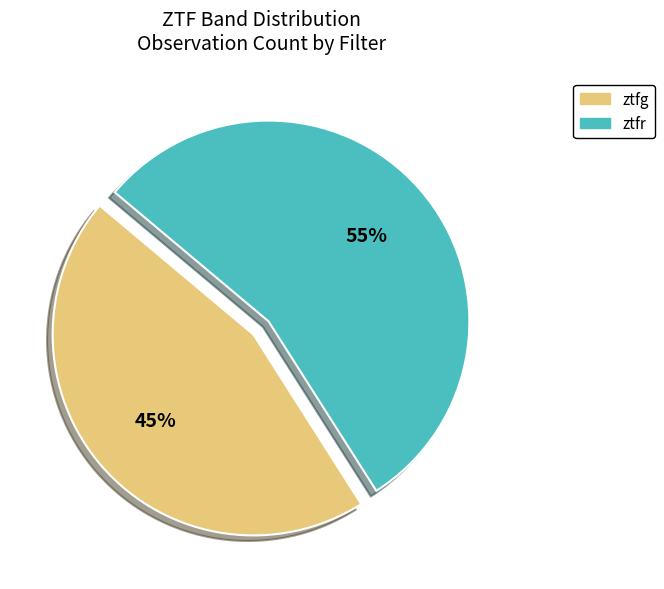

Does ztfg represent more than half of the total?

No